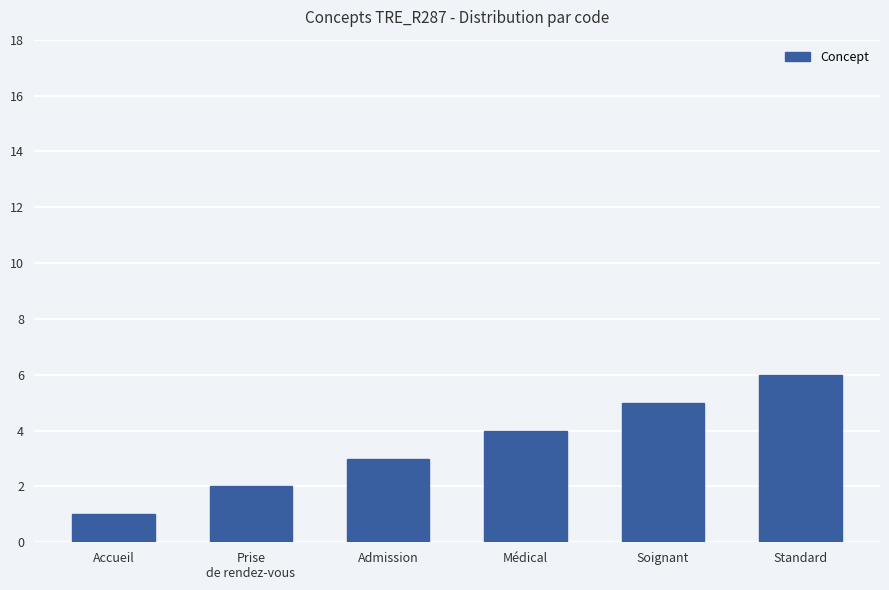

What position from the left is Standard?

6